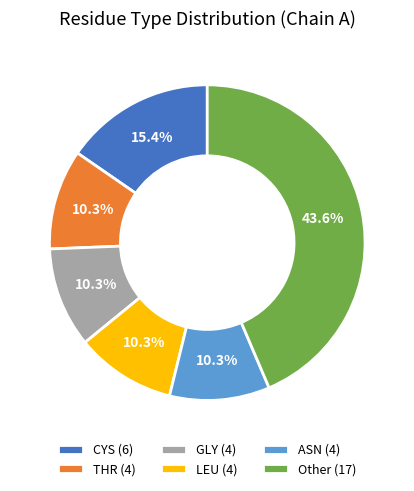

Approximately how many times larger is the value at LEU (4) compared to CYS (6)?

0.7